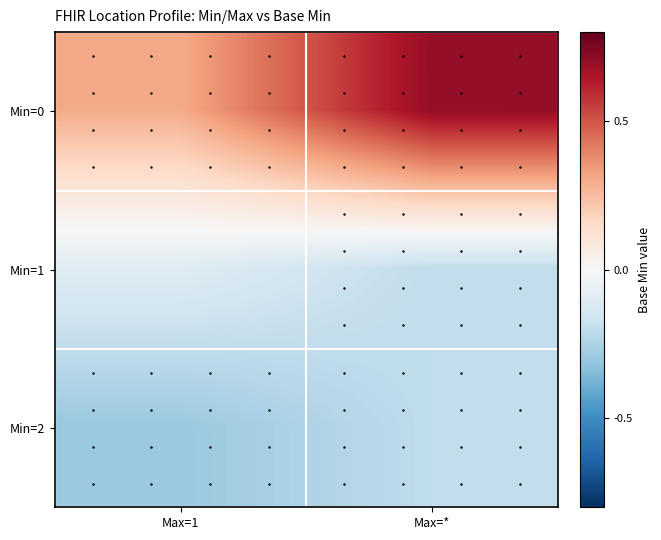

Count the number of categories in the chart.

2